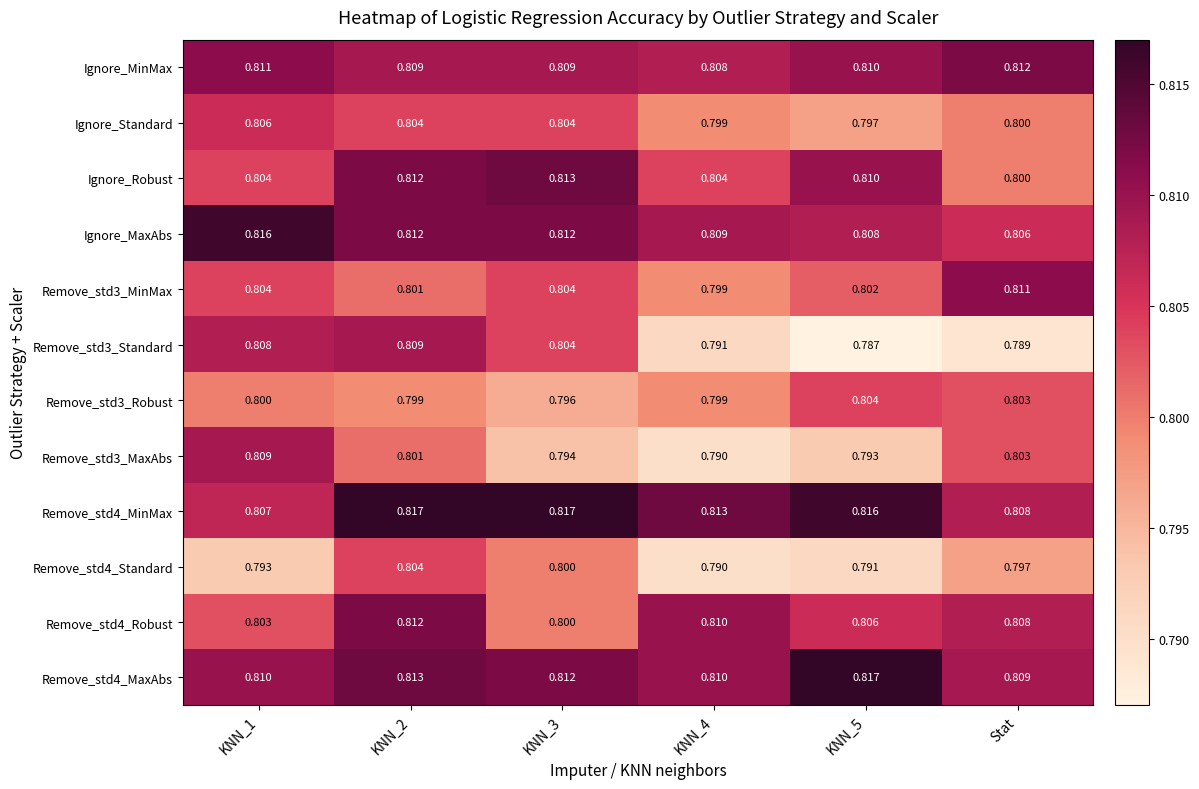

Is the value of Ignore_MinMax at KNN_1 greater than the value of Remove_std3_MinMax at KNN_5?

Yes